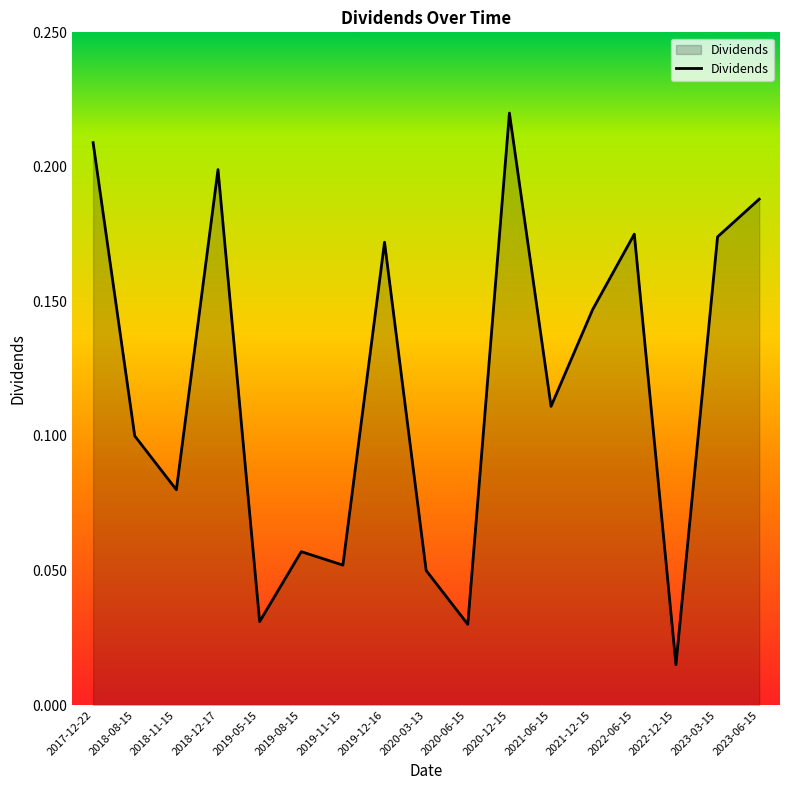

Where is the first local minimum?

2018-11-15